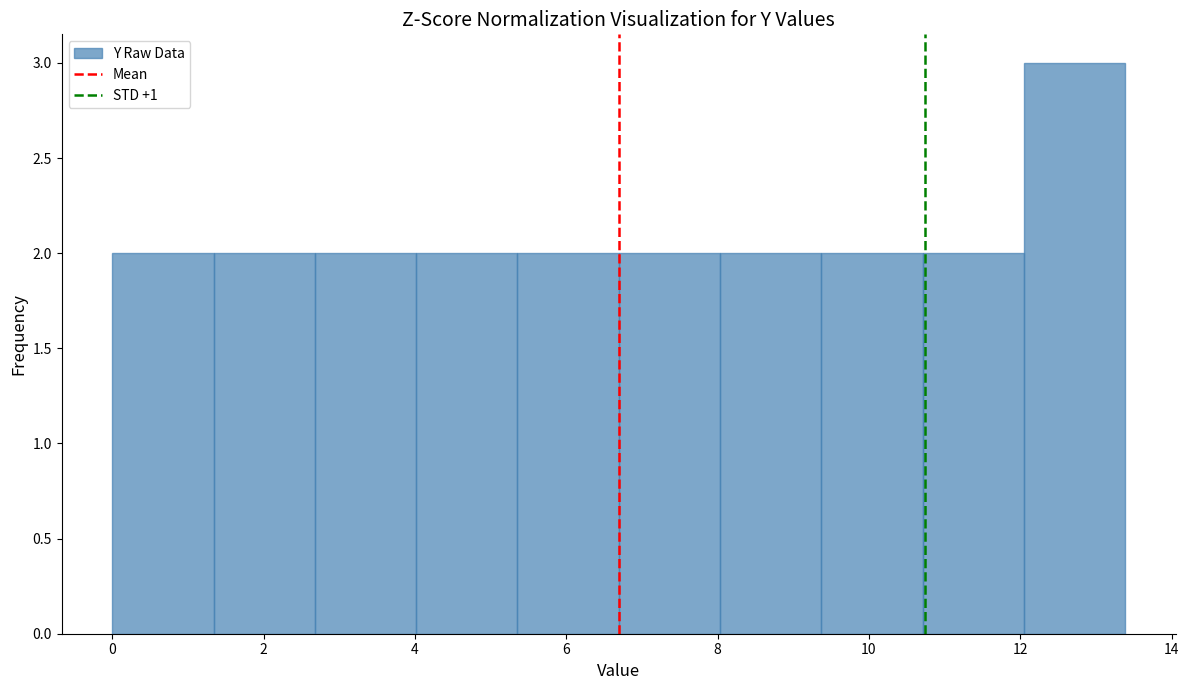

Which range on the x-axis has the tallest bar?

12.0 to 13.4